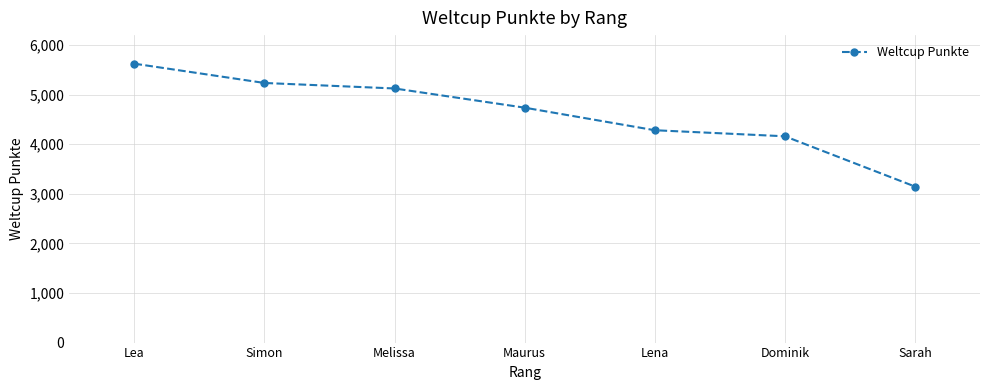

At which label is the value closest to 4385?

Lena